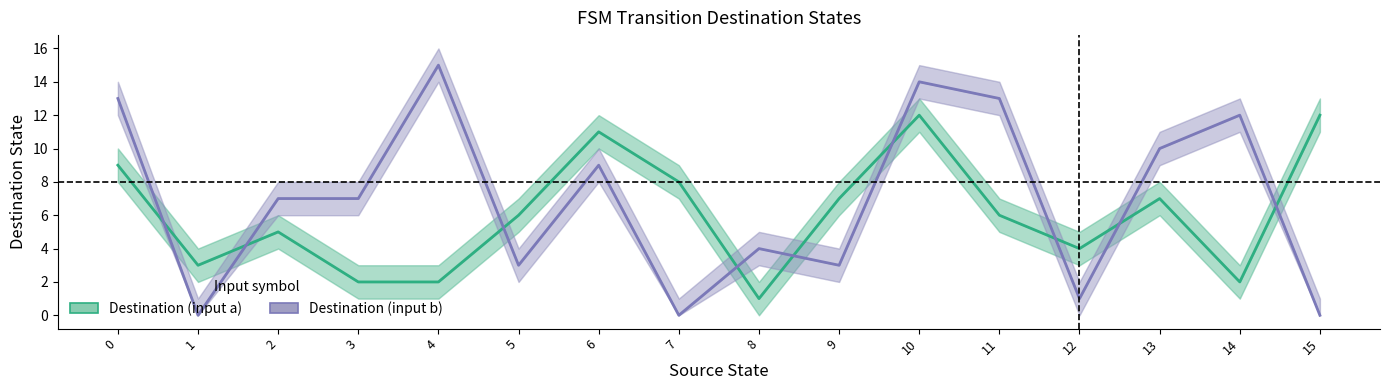

How many interior local peaks does the Destination (input a) series have?

4